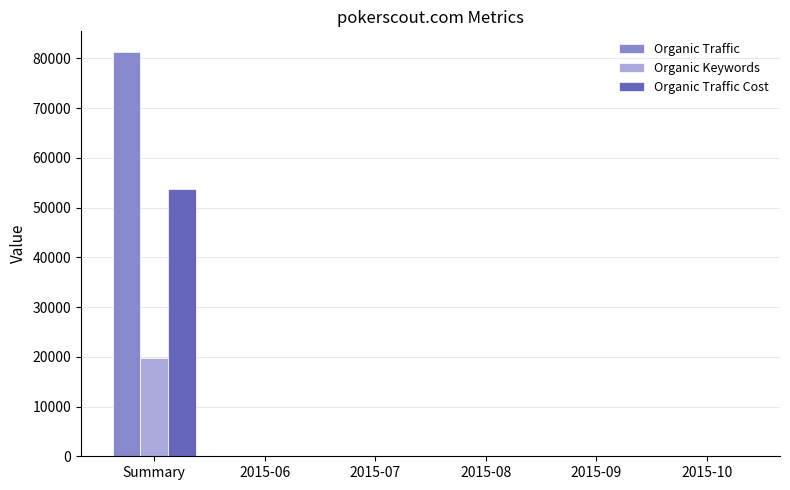

What is the highest value of the Organic Keywords series?

19830